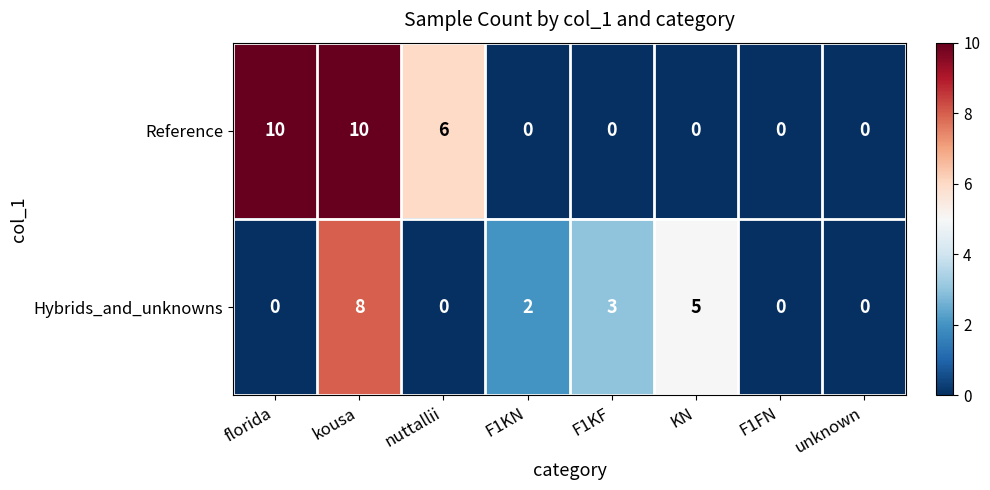

What is the sum of the Reference values at F1KF and florida?

10